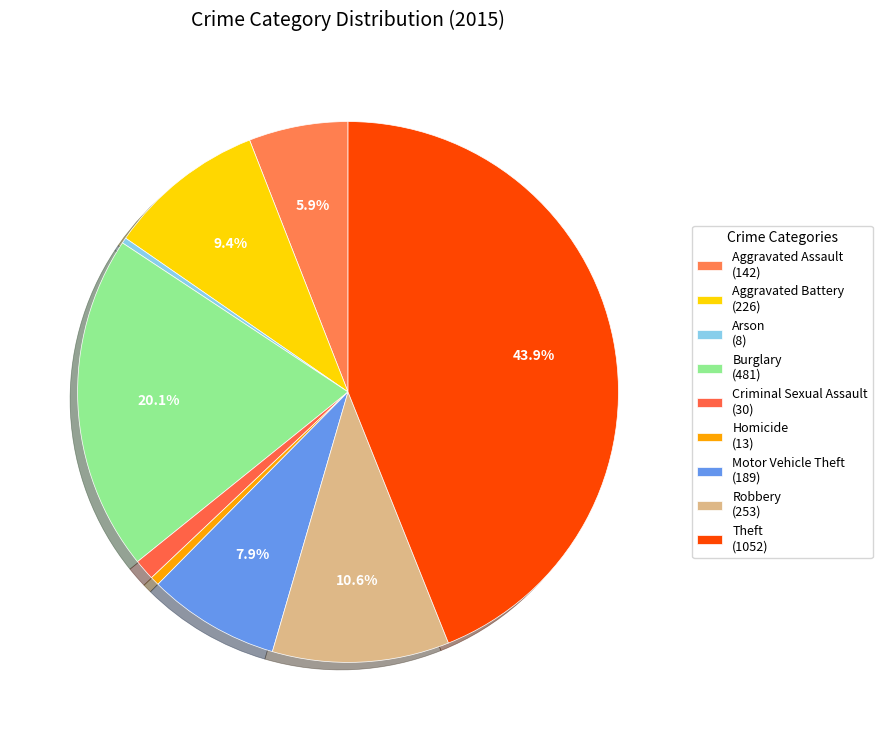

Count the number of slices in the pie.

9